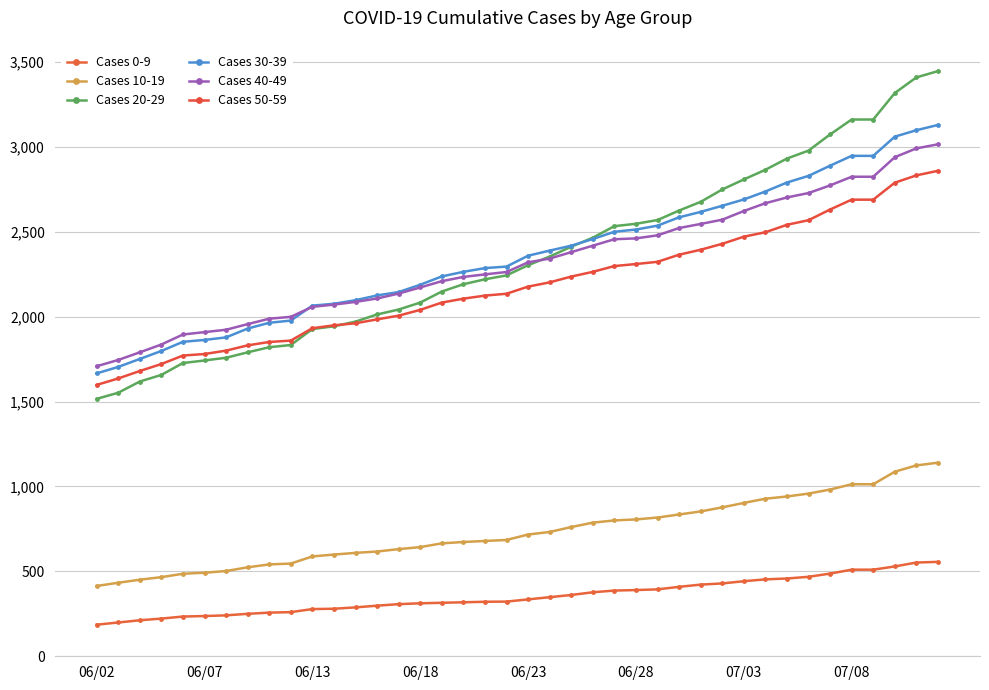

How many lines are shown in the chart?

6